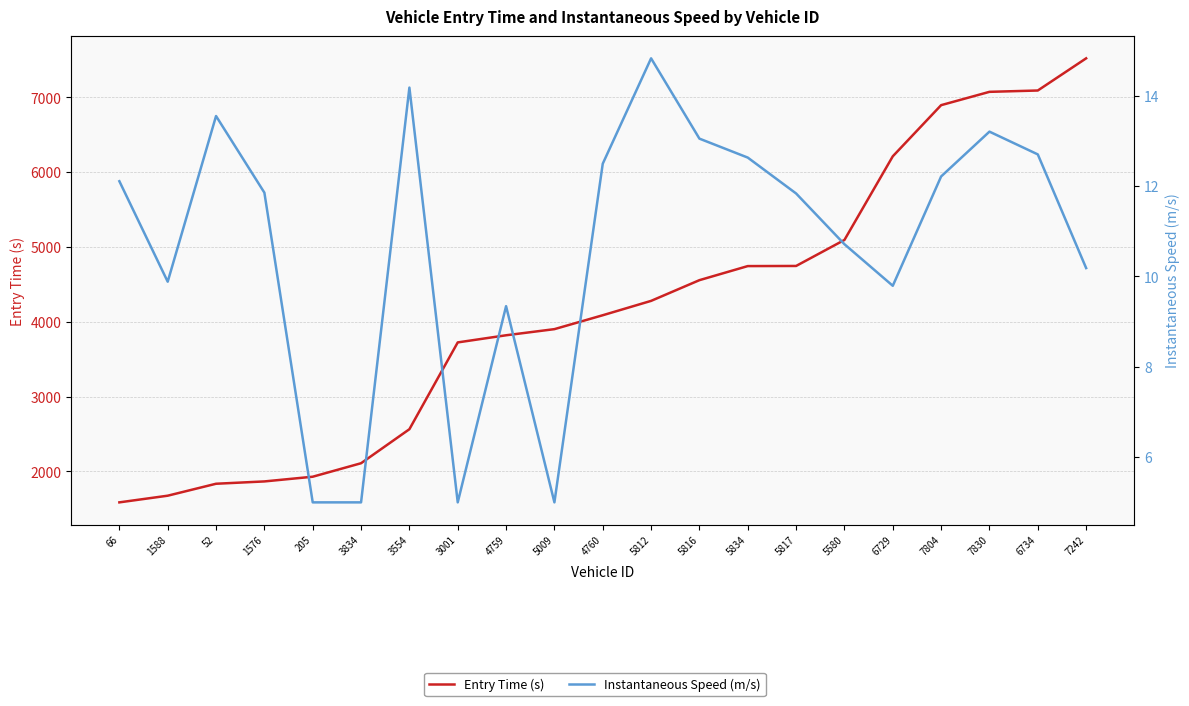

Reading left to right, transcribe all the data shown in this chart.

Entry Time (s): 66=1584.8	1588=1674.0	52=1833.8	1576=1864.8	205=1927.8	3834=2108.1	3554=2563.0	3001=3723.6	4759=3819.0	5009=3901.0	4760=4086.9	5812=4279.0	5816=4556.0	5834=4744.2	5817=4745.9	5580=5093.8	6729=6212.0	7804=6896.0	7830=7074.1	6734=7091.9	7242=7522.0
Instantaneous Speed (m/s): 66=12.1	1588=9.9	52=13.6	1576=11.9	205=5.0	3834=5.0	3554=14.2	3001=5.0	4759=9.3	5009=5.0	4760=12.5	5812=14.8	5816=13.1	5834=12.6	5817=11.8	5580=10.7	6729=9.8	7804=12.2	7830=13.2	6734=12.7	7242=10.2